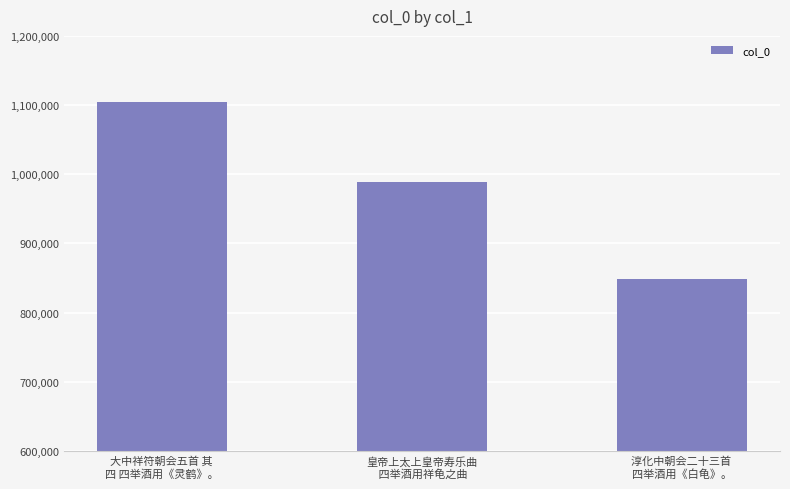

What is the sum of the values at 皇帝上太上皇帝寿乐曲
 四举酒用祥龟之曲 and 淳化中朝会二十三首 
四举酒用《白龟》。?

1836064